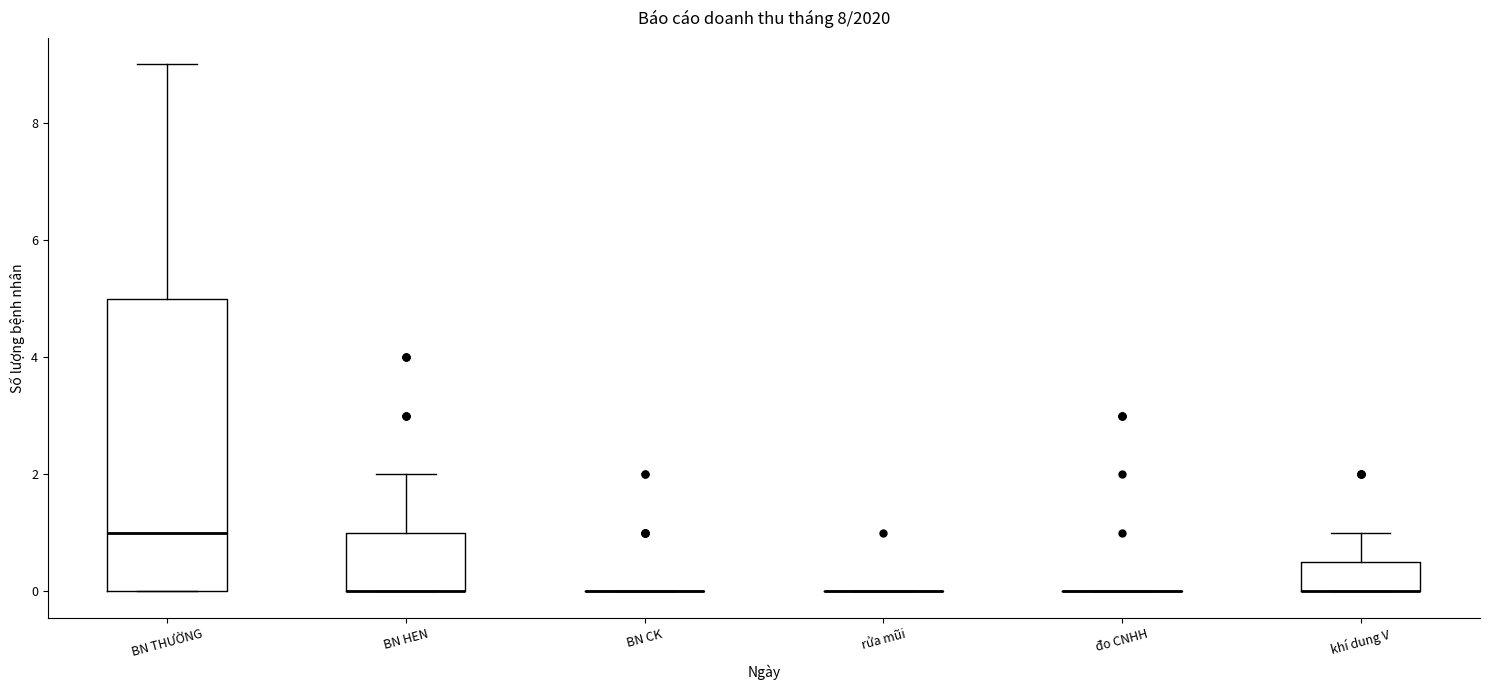

Comparing the boxes themselves (not the whiskers), which one is the tallest?

BN THƯỜNG